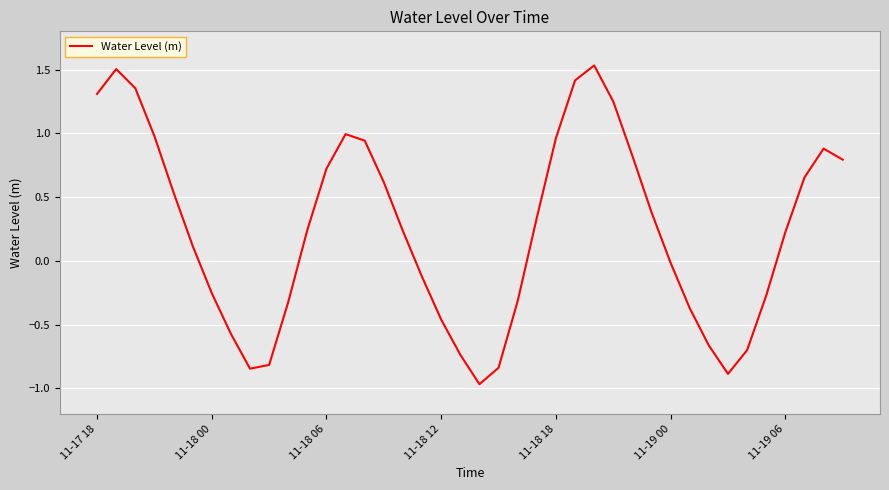

How many series are shown in this chart?

1